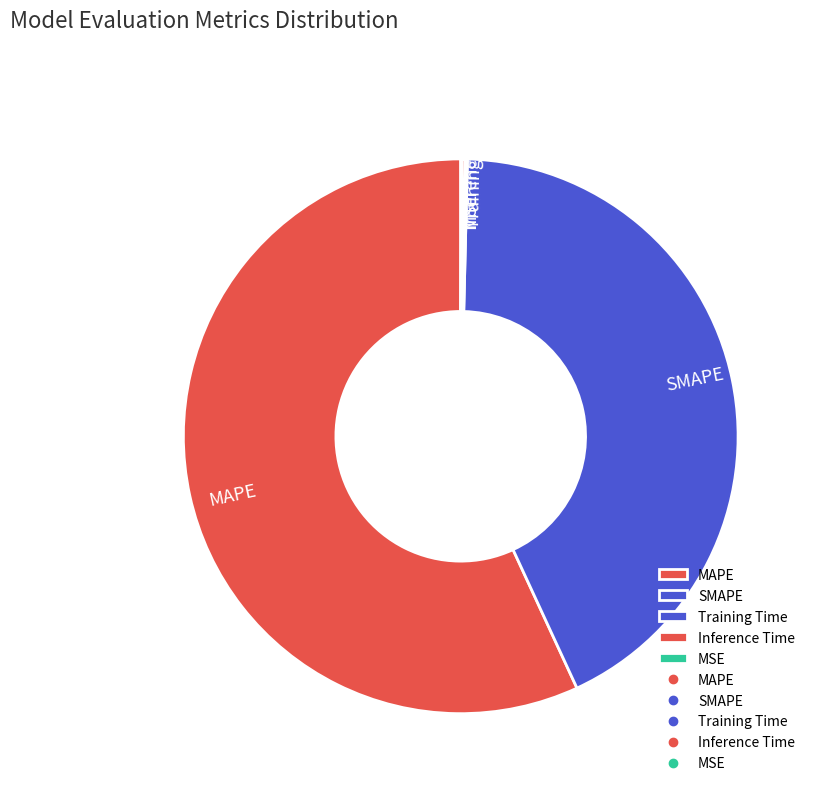

What is the largest slice in the pie chart?

MAPE